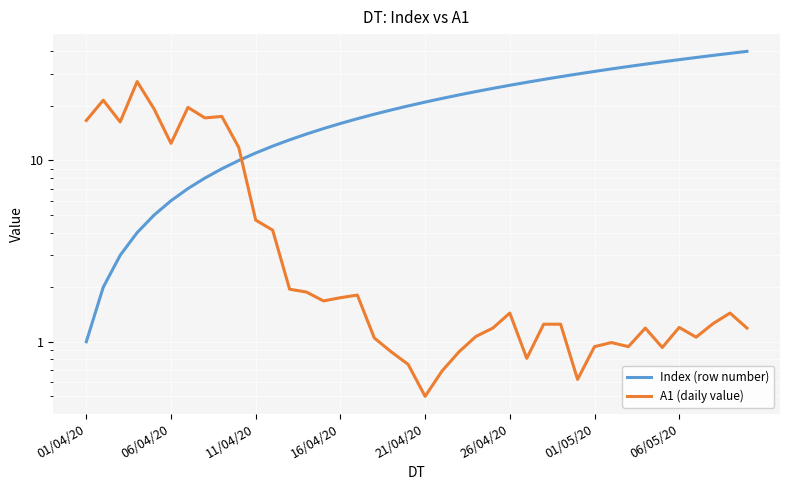

Rank the categories by Index (row number) value from highest to lowest.

39, 38, 37, 36, 35, 34, 33, 32, 31, 30, 29, 28, 27, 26, 25, 24, 23, 22, 21, 20, 19, 18, 17, 16, 15, 14, 13, 12, 11, 10, 9, 8, 06/05/20, 01/05/20, 26/04/20, 21/04/20, 16/04/20, 11/04/20, 06/04/20, 01/04/20